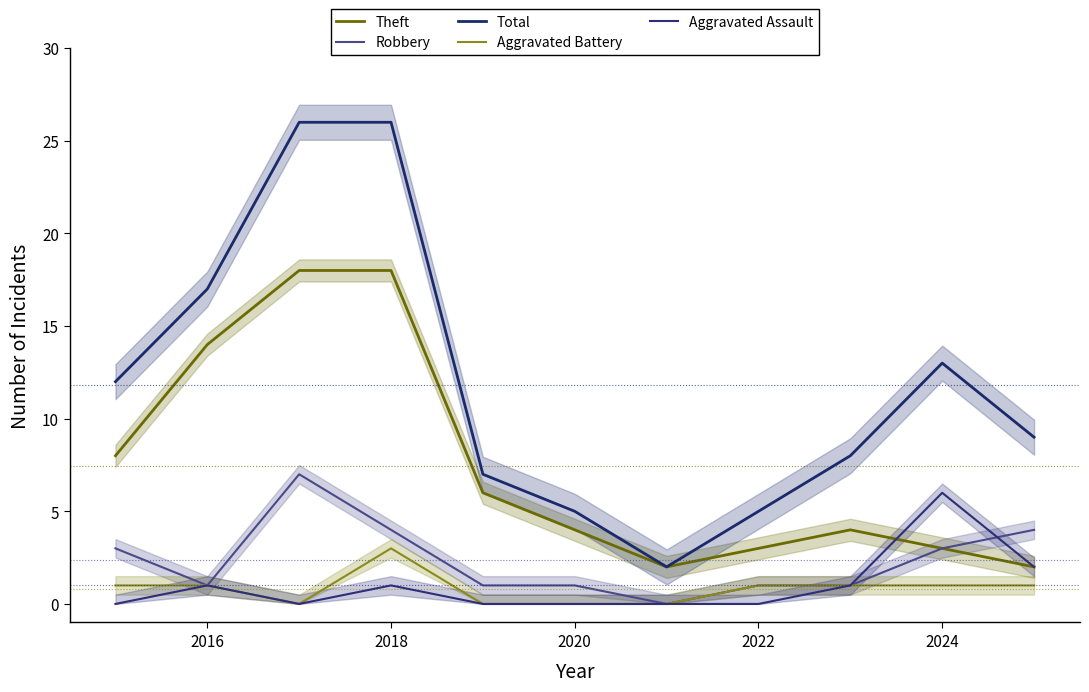

Which series has the largest range (max minus min)?

Total